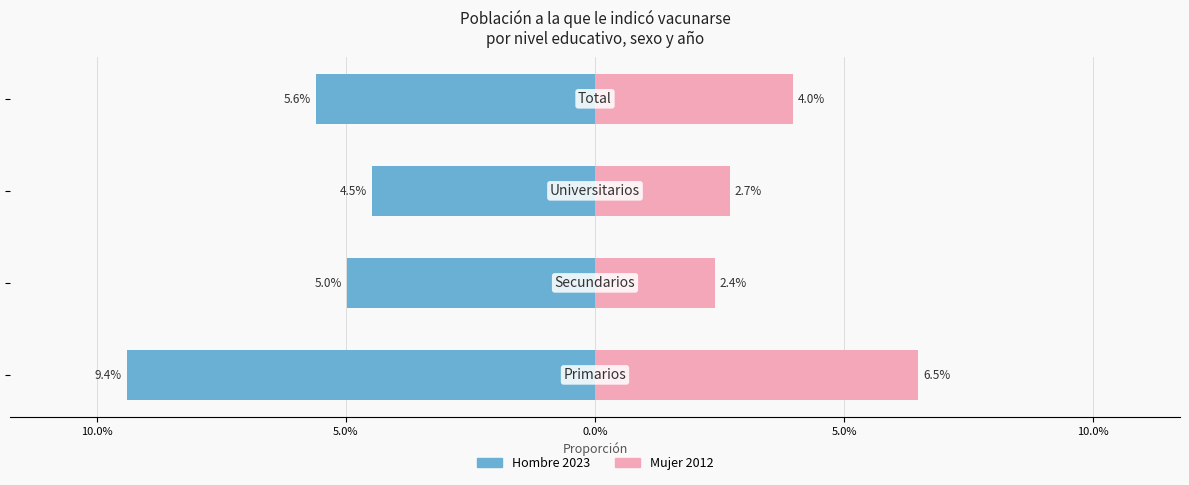

How many bars are there in total?

8